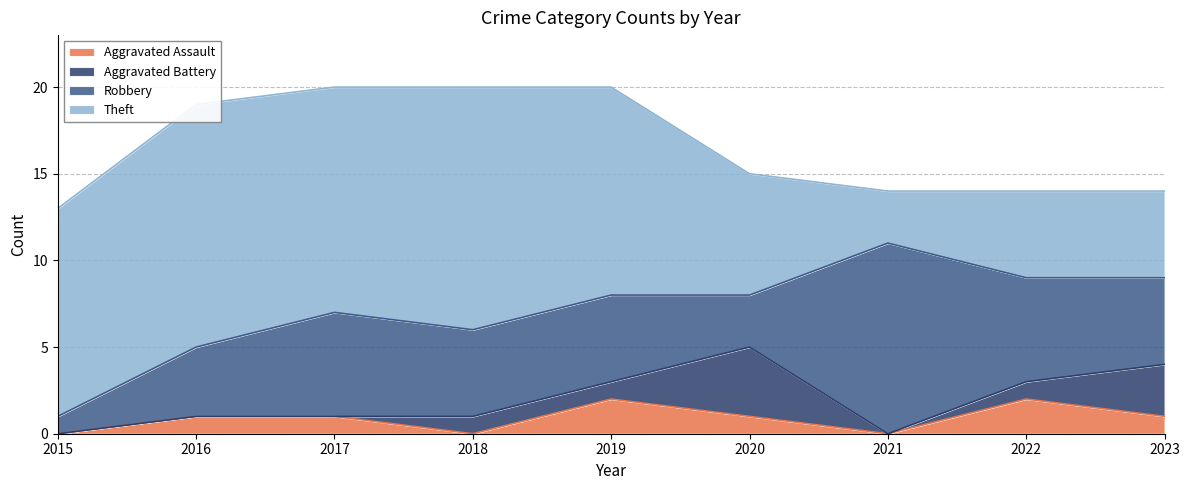

Reading left to right, what are all the values shown in this chart?

Aggravated Assault: 2015=0	2016=1	2017=1	2018=0	2019=2	2020=1	2021=0	2022=2	2023=1
Aggravated Battery: 2015=0	2016=0	2017=0	2018=1	2019=1	2020=4	2021=0	2022=1	2023=3
Robbery: 2015=1	2016=4	2017=6	2018=5	2019=5	2020=3	2021=11	2022=6	2023=5
Theft: 2015=12	2016=14	2017=13	2018=14	2019=12	2020=7	2021=3	2022=5	2023=5